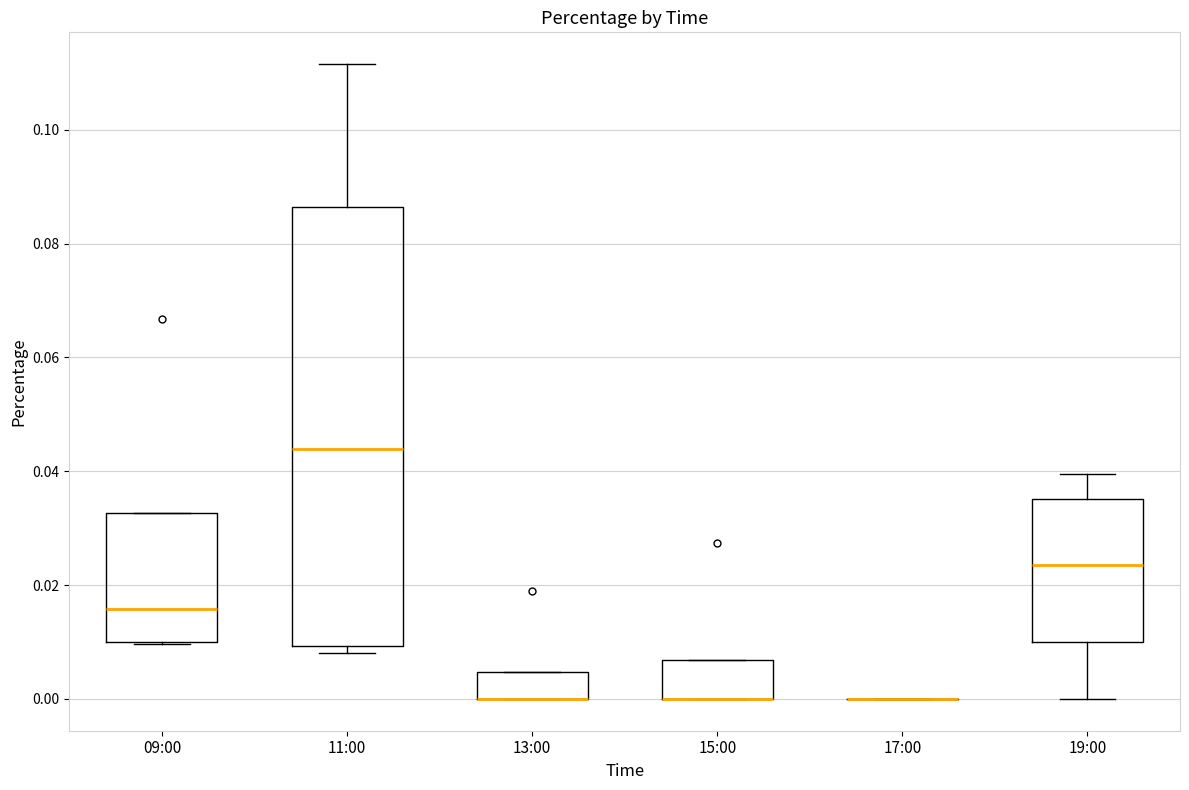

Reading left to right, read every box against the y-axis: the position of its median line, the range the box covers, and the ends of its whiskers. The values are not printed on the chart, so give them approximately, as read against the axis.

09:00: median 0.016, box 0.010 to 0.032, whiskers 0.010 to 0.032
11:00: median 0.044, box 0.010 to 0.086, whiskers 0.008 to 0.112
13:00: median 0.000 (drawn on the box's lower edge), box 0.000 to 0.004, whiskers 0.000 to 0.004
15:00: median 0.000 (drawn on the box's lower edge), box 0.000 to 0.006, whiskers 0.000 to 0.006
17:00: box collapsed to a line at 0.000, whiskers 0.000 to 0.000
19:00: median 0.024, box 0.010 to 0.036, whiskers 0.000 to 0.040